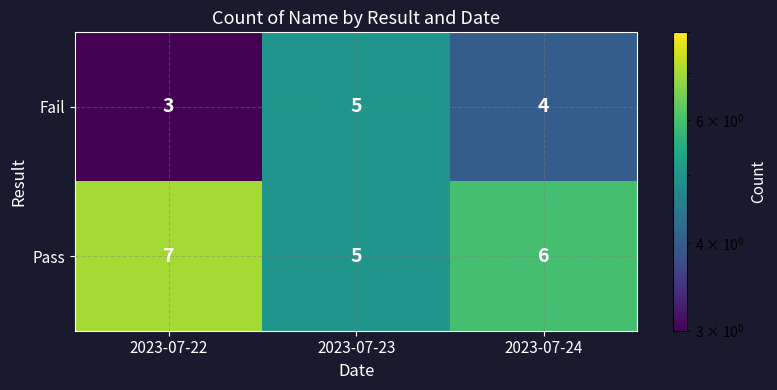

True or false: Pass has a value of 2 at 2023-07-23.

False